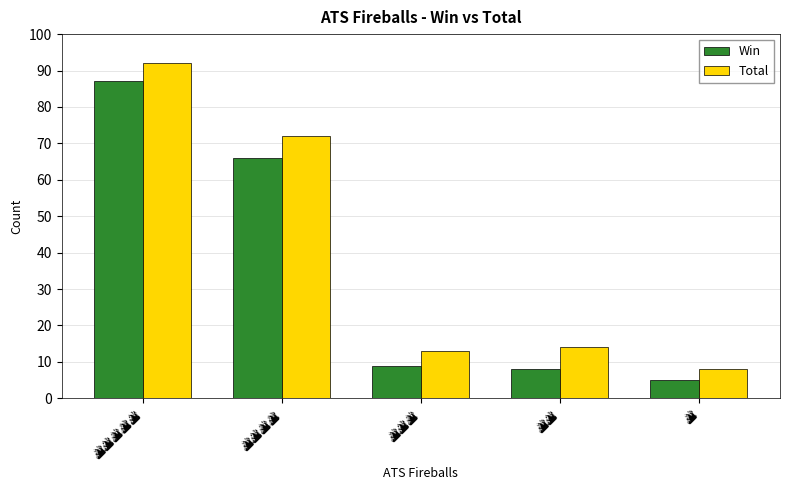

What is the greatest value displayed?

92